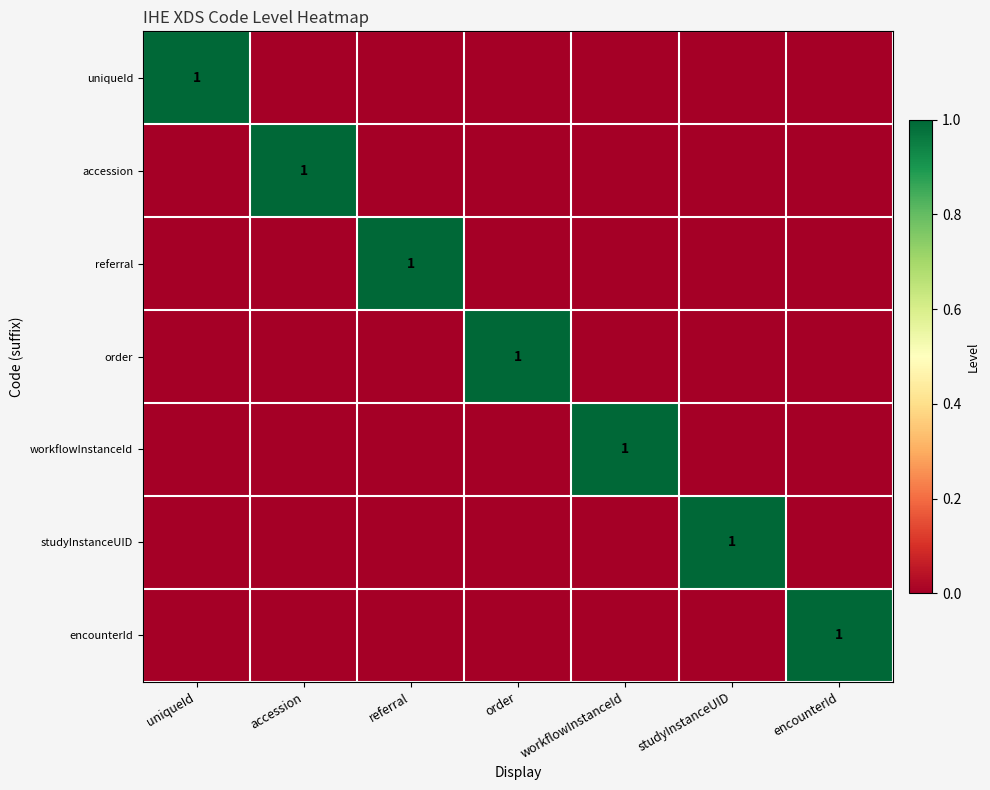

Is it true that workflowInstanceId equals 1 at workflowInstanceId?

True